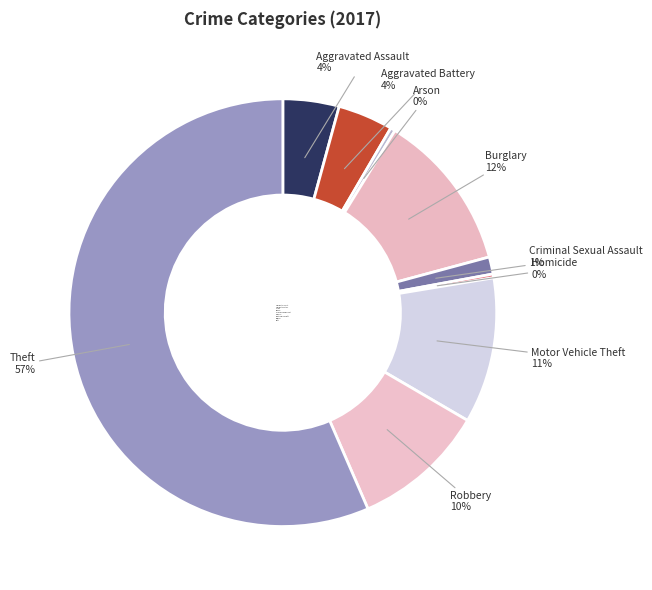

Which category accounts for the majority?

Theft